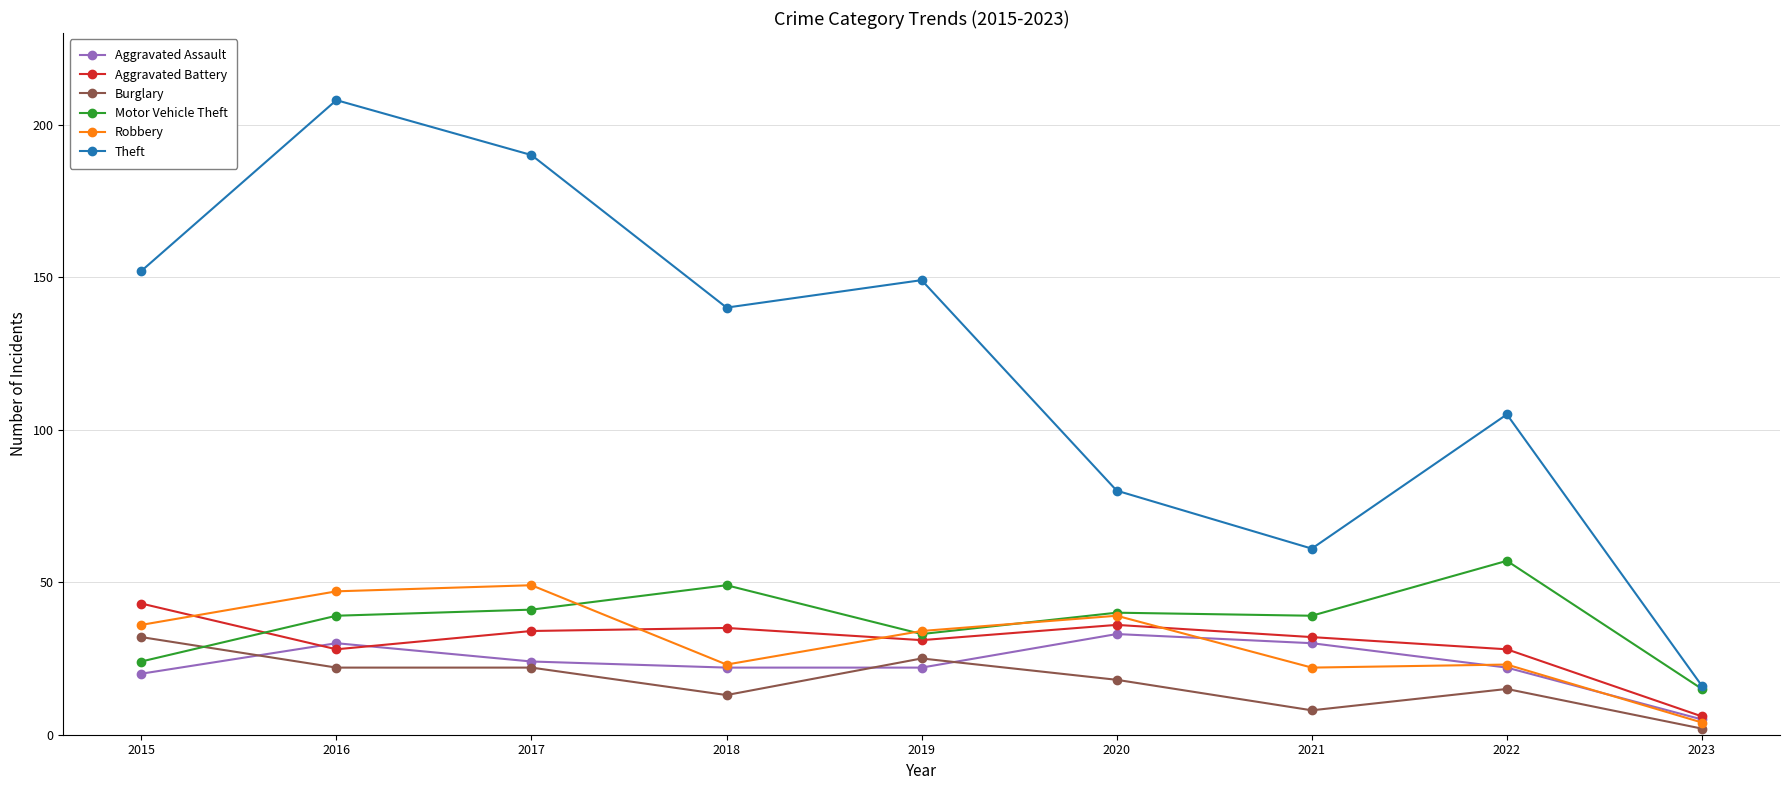

What are all the series names shown in the legend?

Aggravated Assault, Aggravated Battery, Burglary, Motor Vehicle Theft, Robbery, Theft